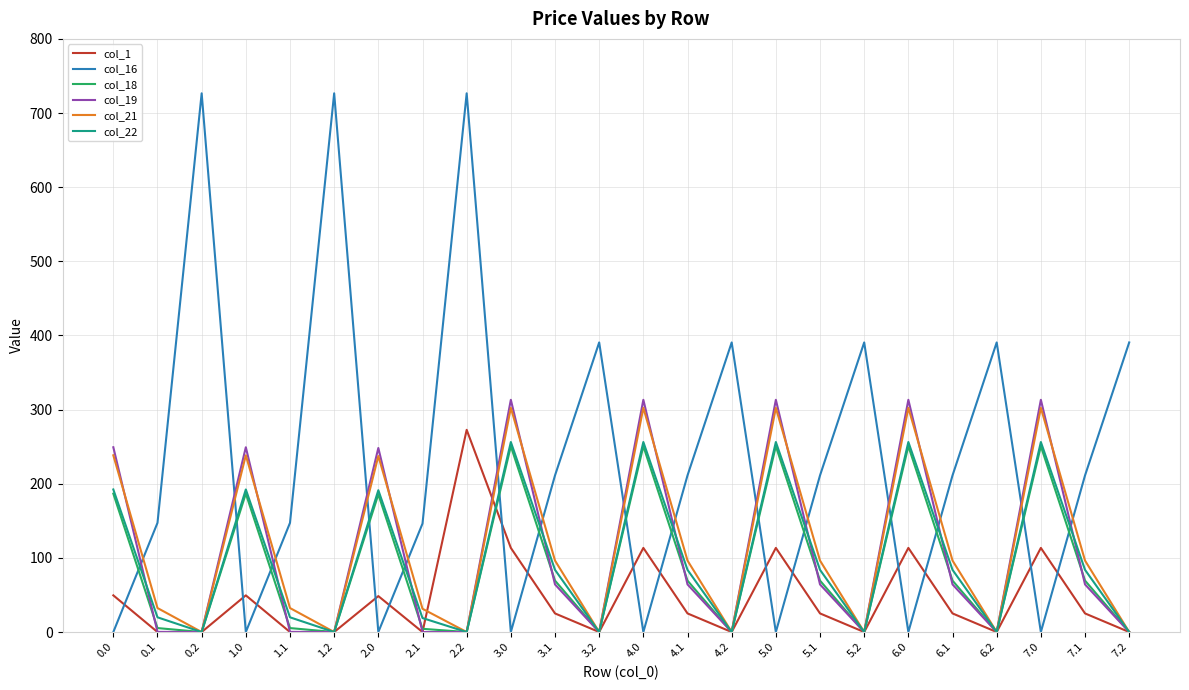

What is the difference between the highest and lowest values at 0.0?

249.2